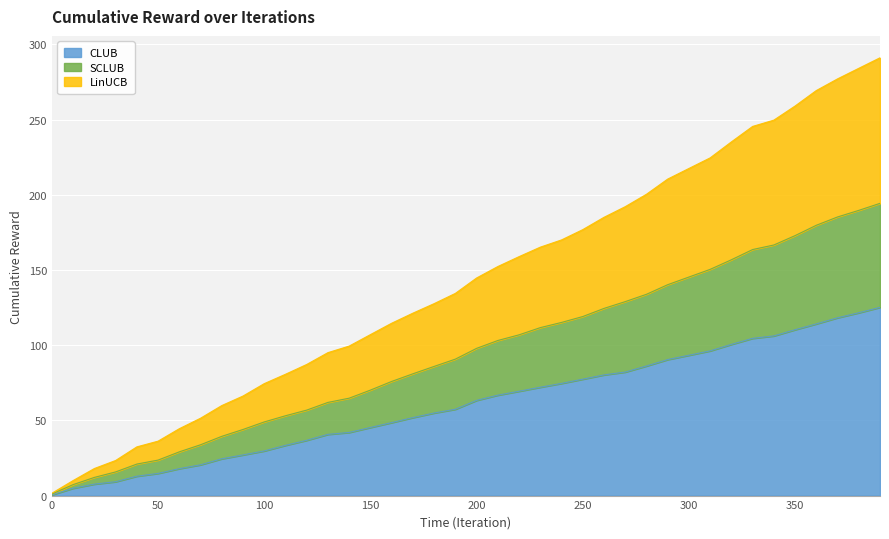

Which category has the highest value in the CLUB series?

390